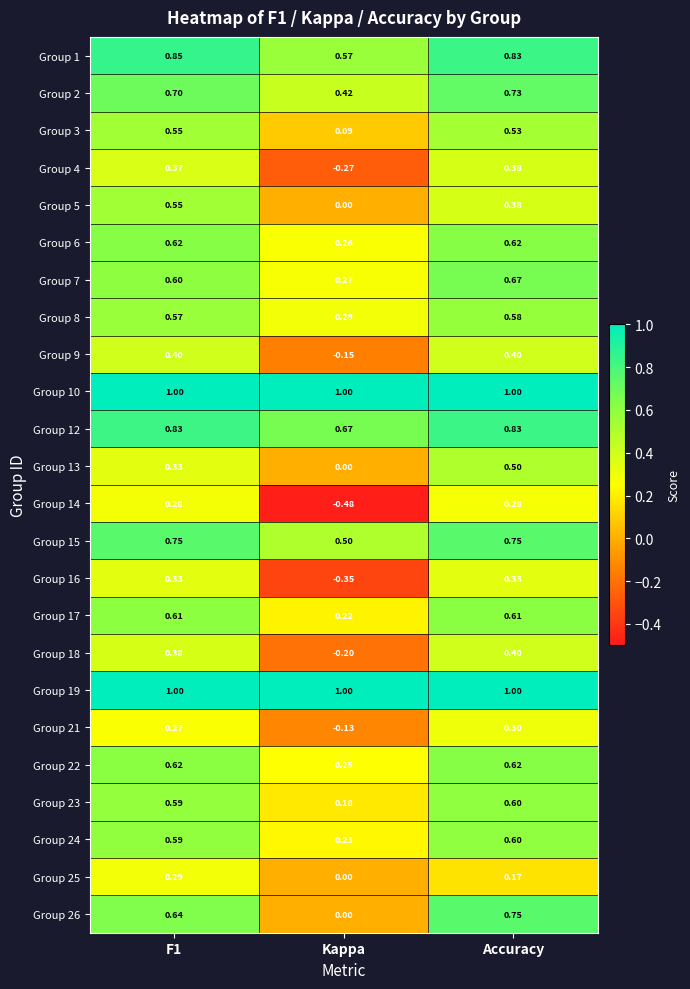

Which label corresponds to the smallest value in the chart?

Kappa